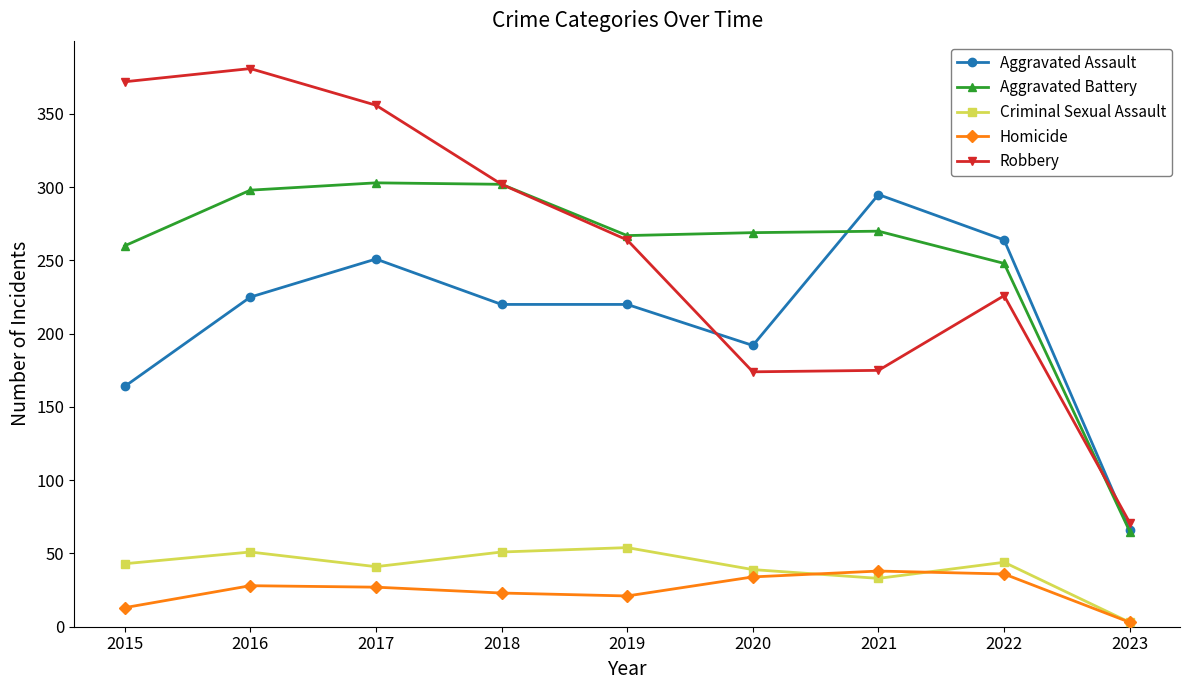

How many values in the Homicide series are below 27?

4